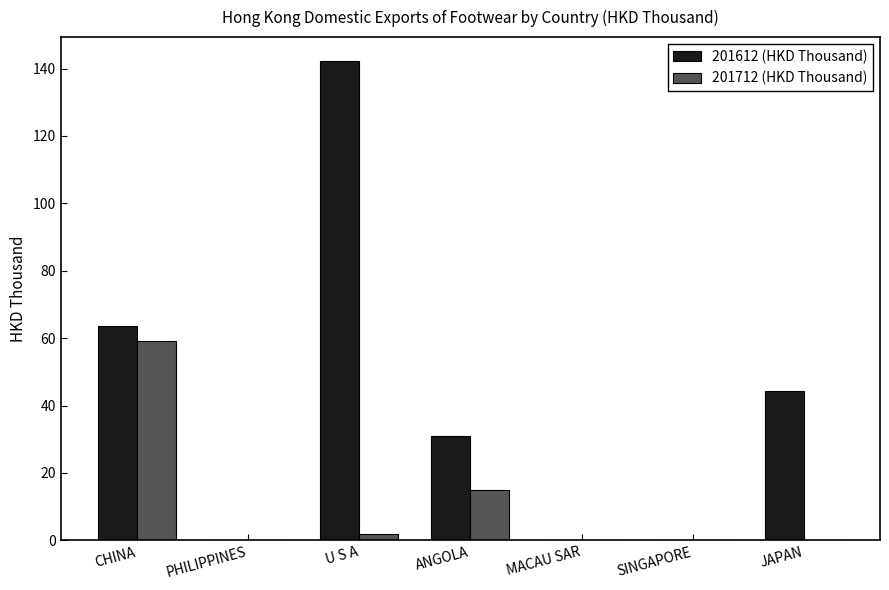

Are the bars horizontal?

No